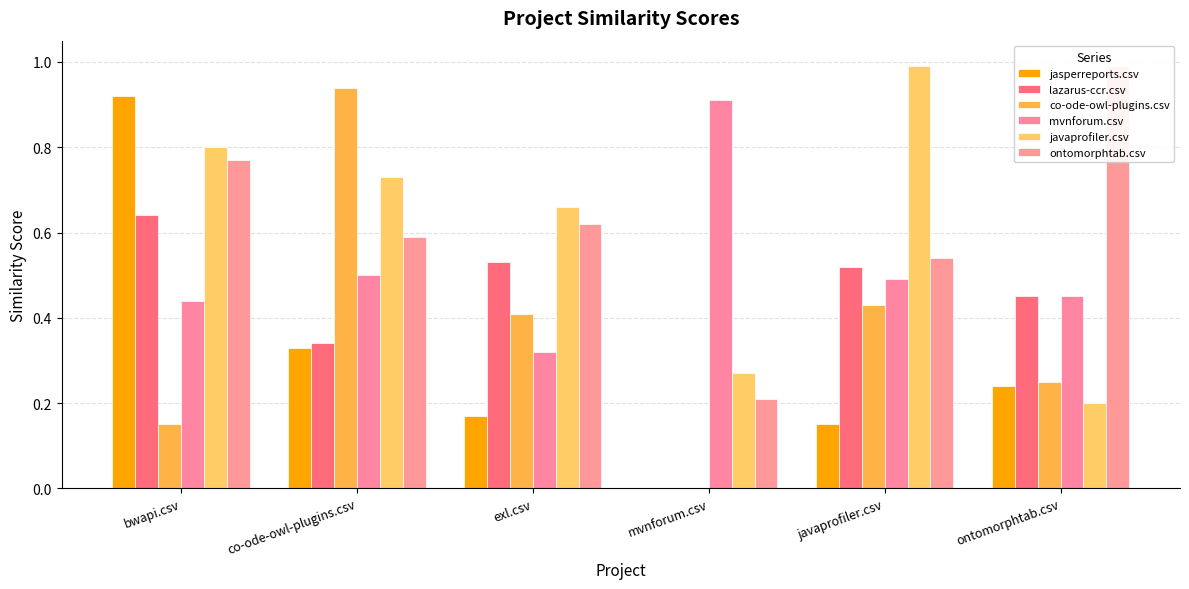

What is the maximum value shown in the chart?

1.0